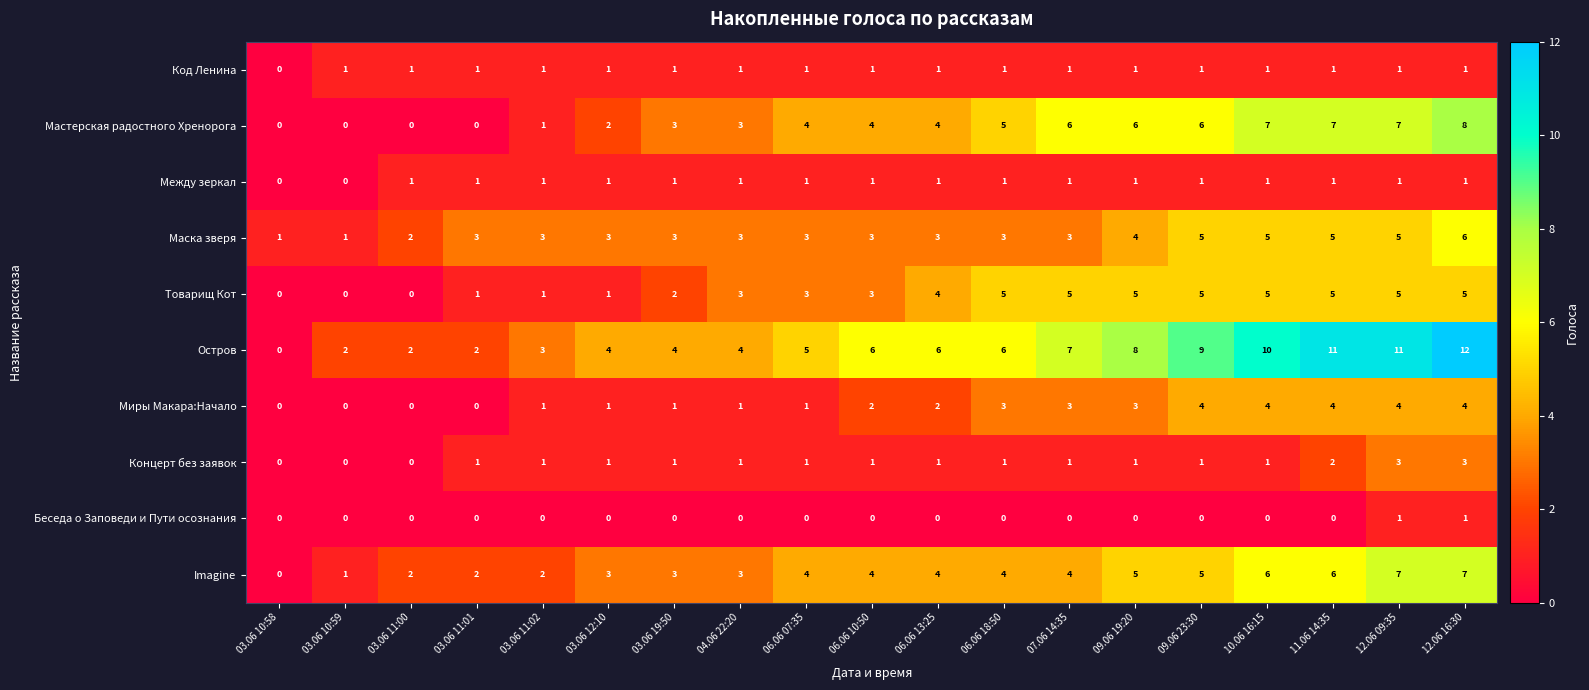

At which category is the sum across all series the highest?

12.06 16:30